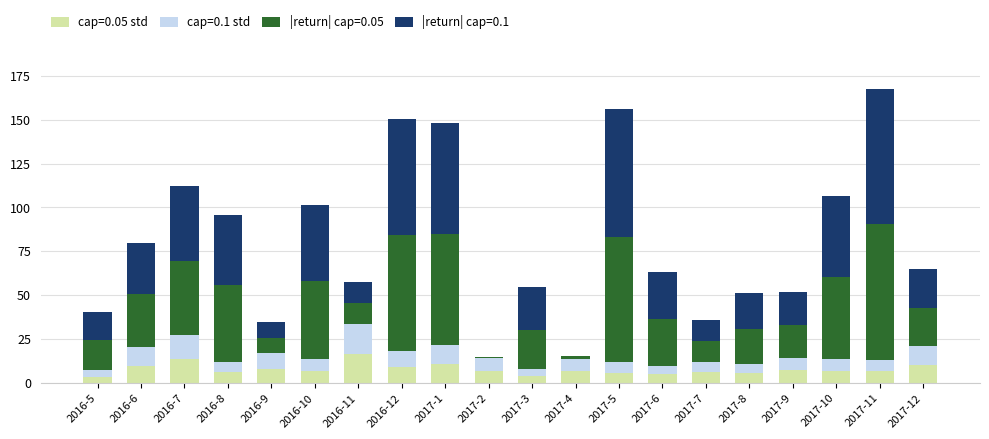

Does the chart contain stacked bars?

Yes